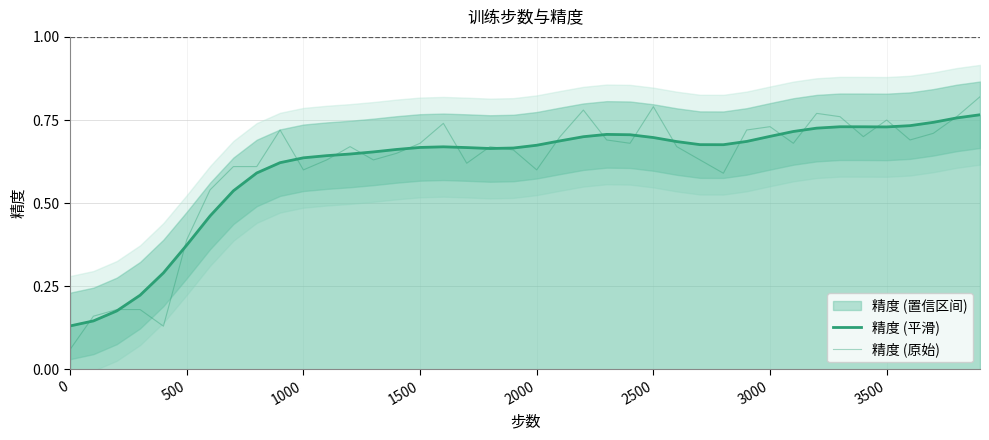

What is the average value of the 精度 (平滑) series?

0.6